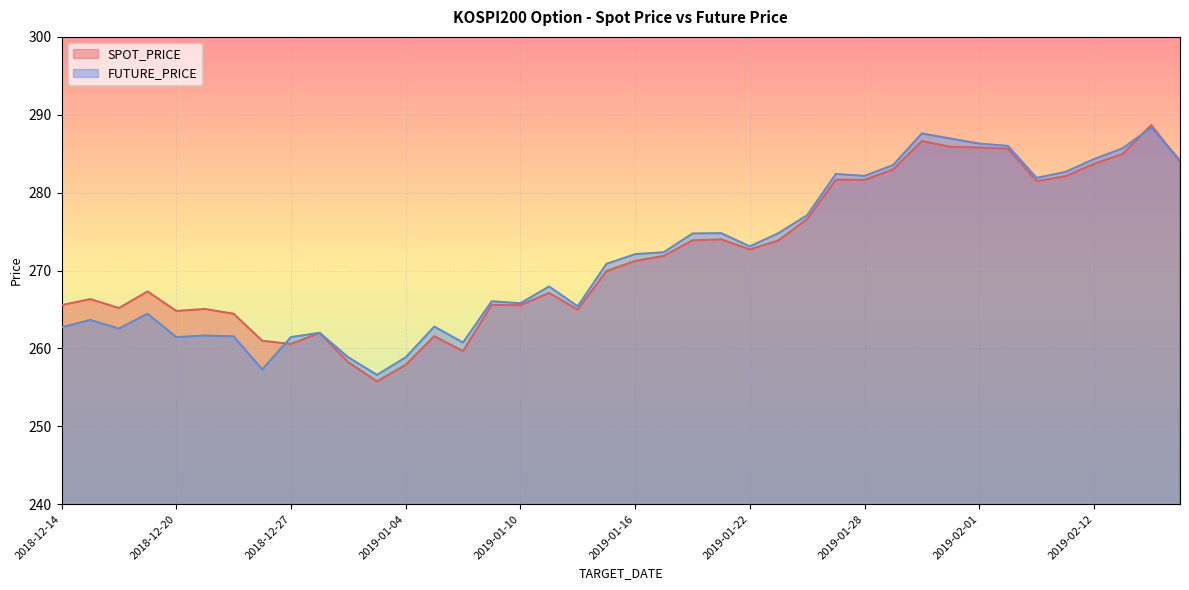

How many interior local valleys does the FUTURE_PRICE series have?

10